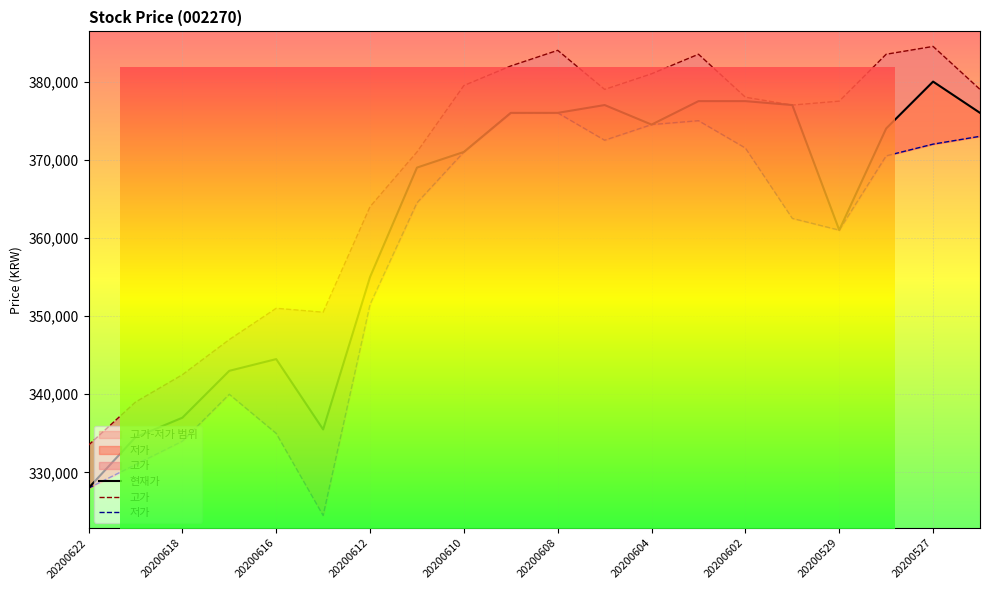

What is the approximate value of 현재가 at 20200529?

361000